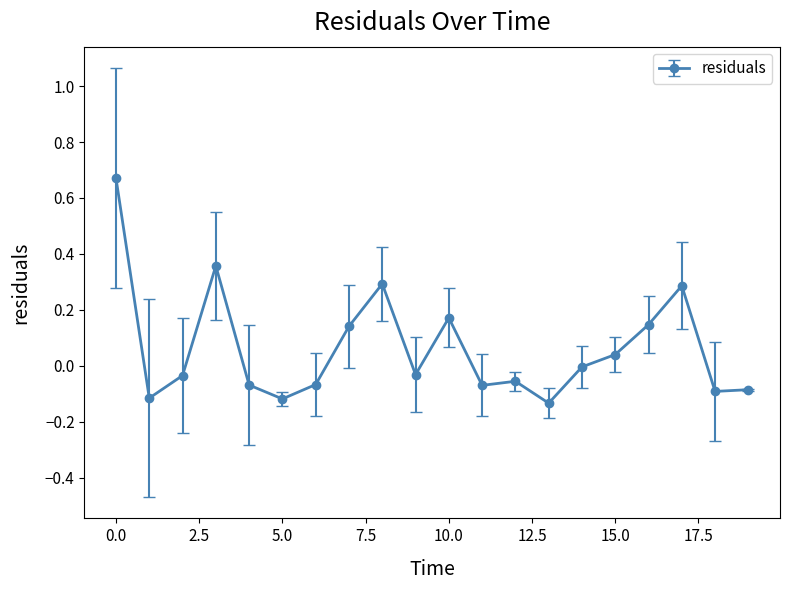

Is this an area chart (filled region under the line)?

No